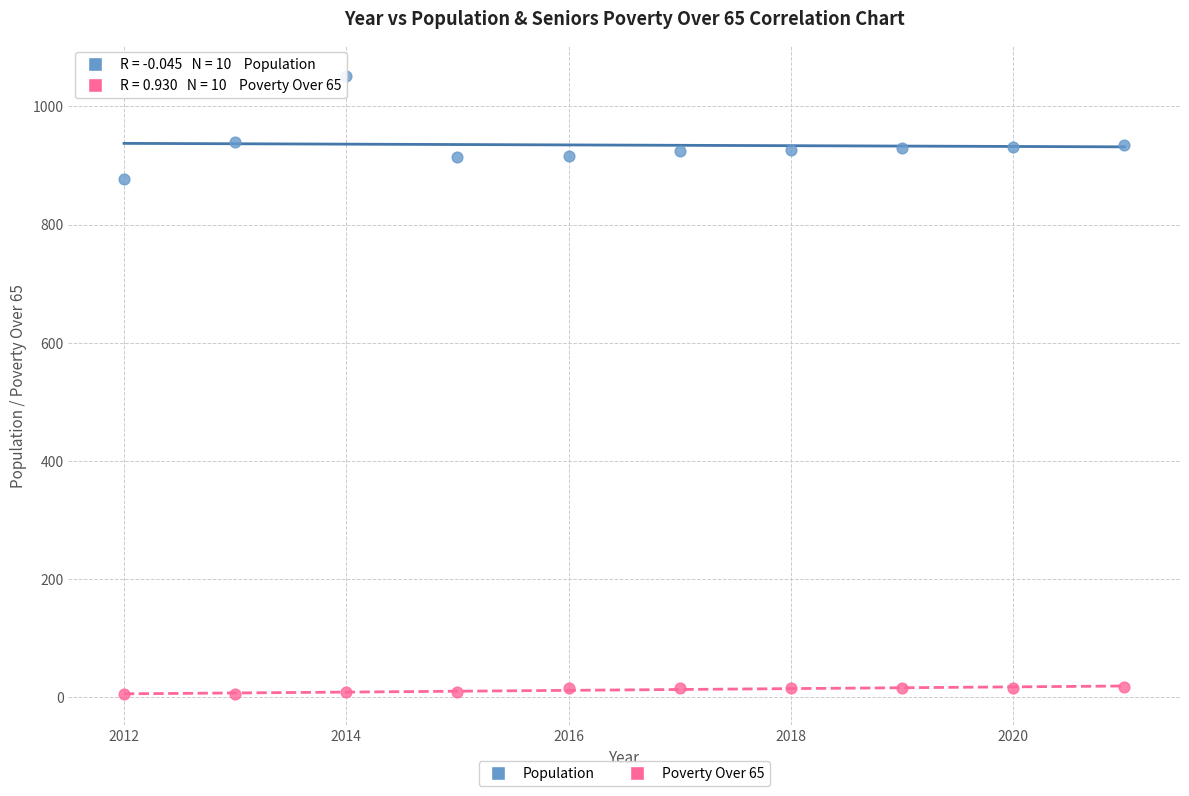

Across all data points, what is the range of Y values (max minus min)?

1046